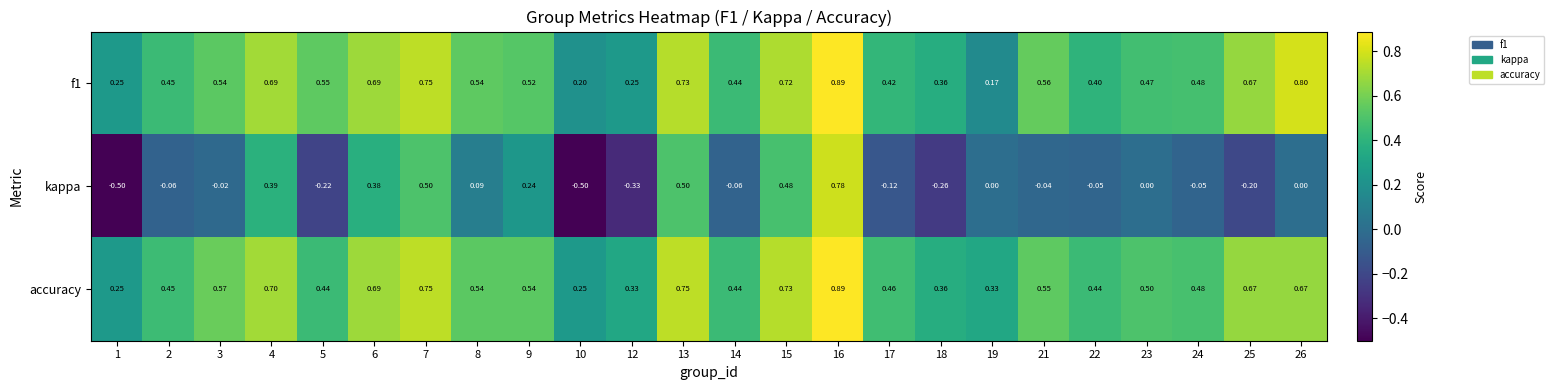

Is the value of accuracy at 14 greater than the value of kappa at 13?

No